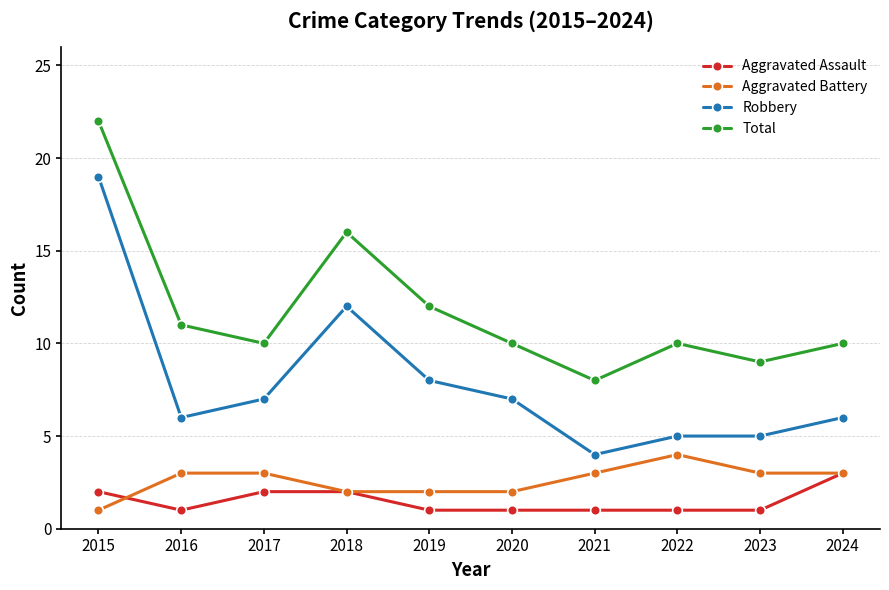

Is it true that Aggravated Assault equals 1 at 2023?

True